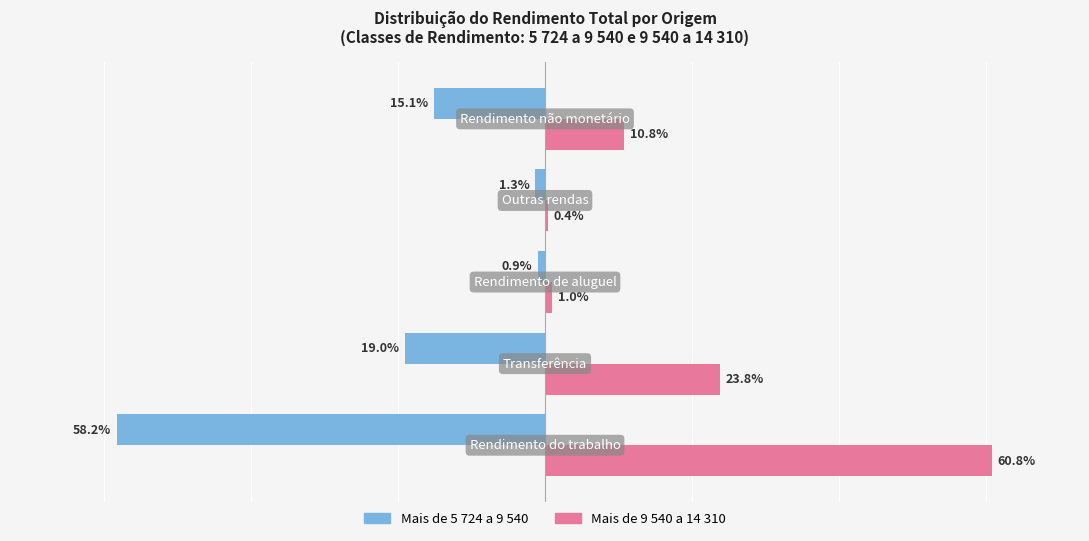

Which series has the largest total across all categories?

Mais de 9 540 a 14 310